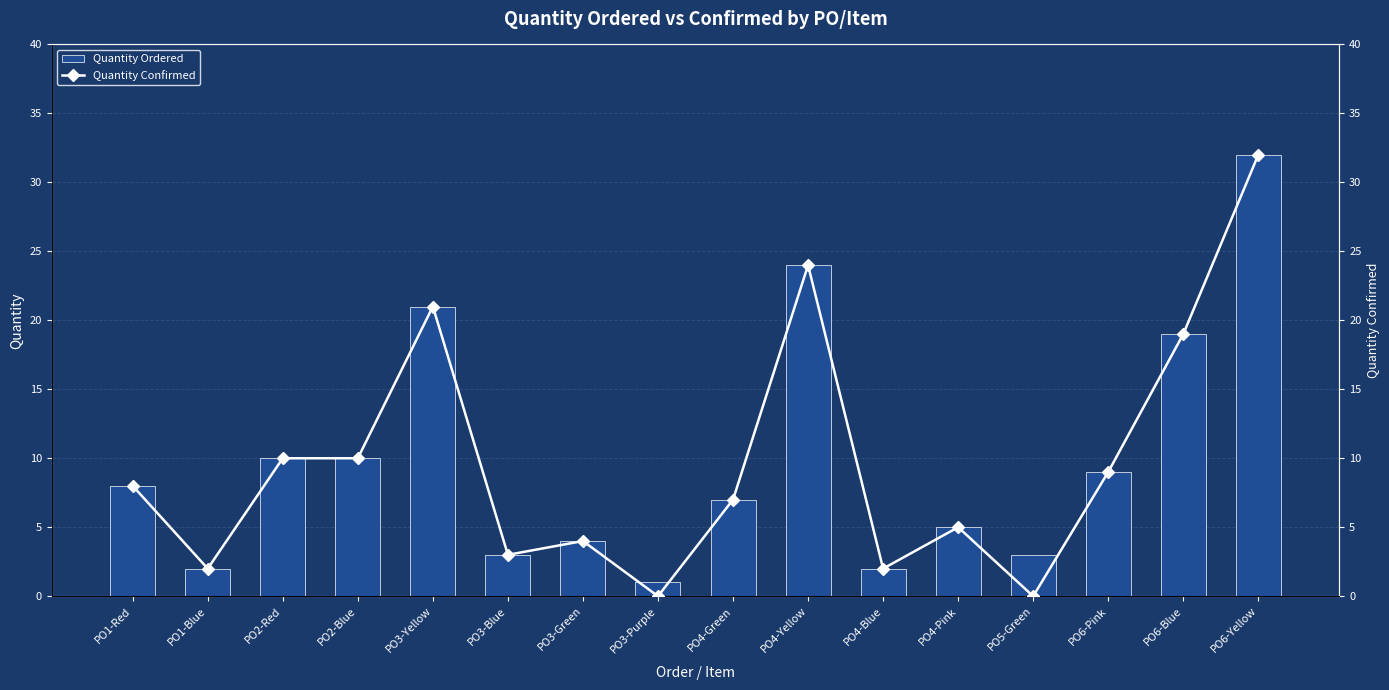

What is the total value across all series at PO4-Blue?

4